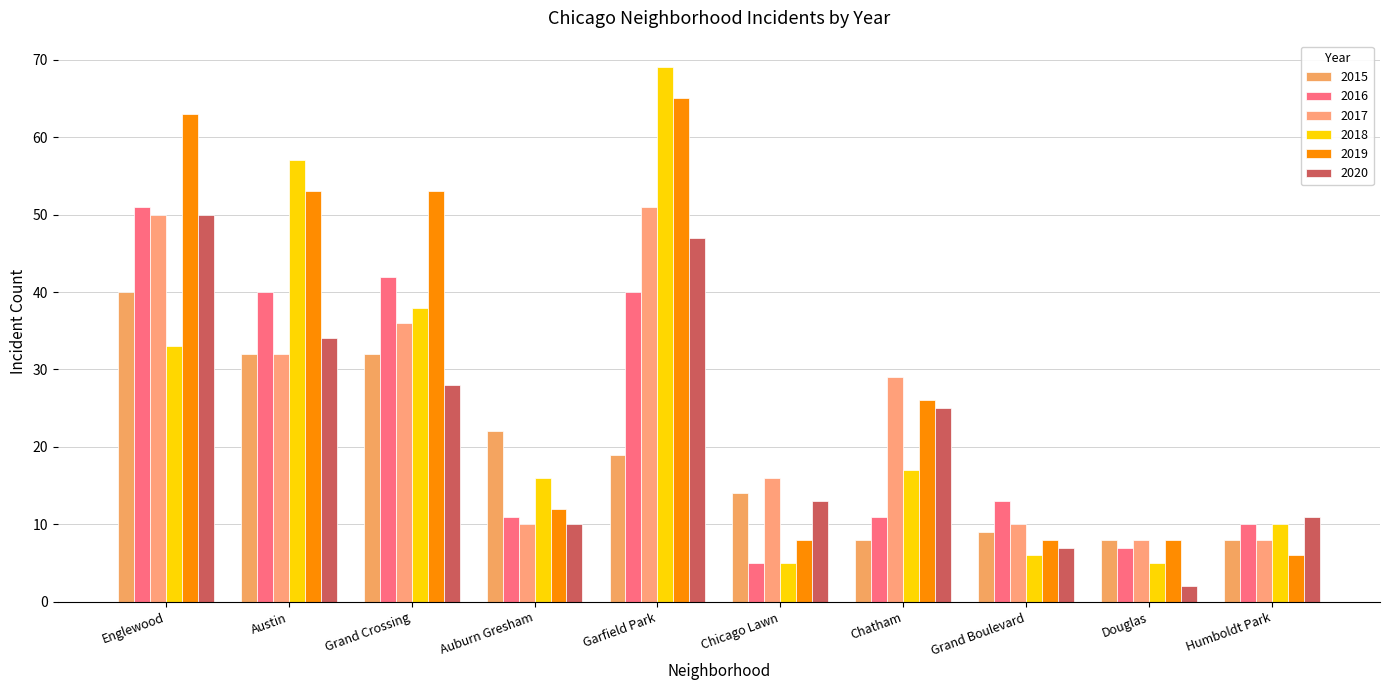

What value does the 2018 series have at Austin, to the nearest 5?

55